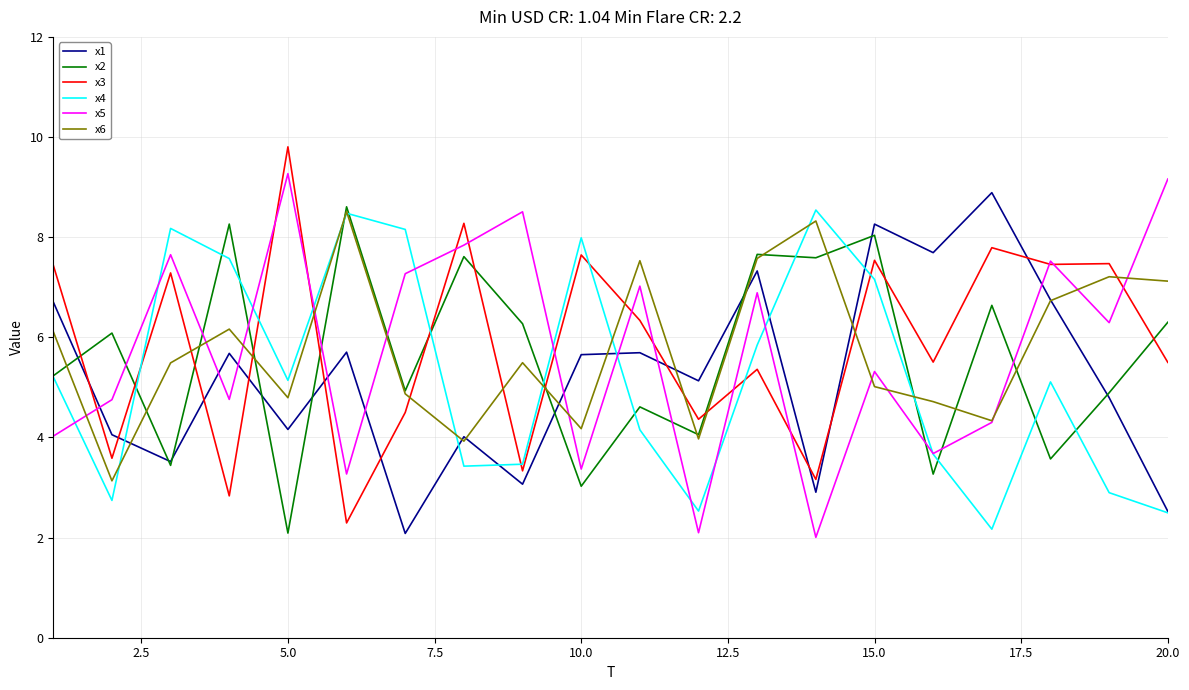

True or false: x3 and x4 intersect in this chart.

True